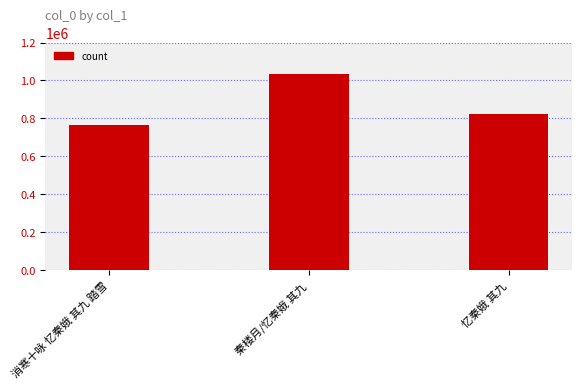

Does the chart contain any negative values?

No